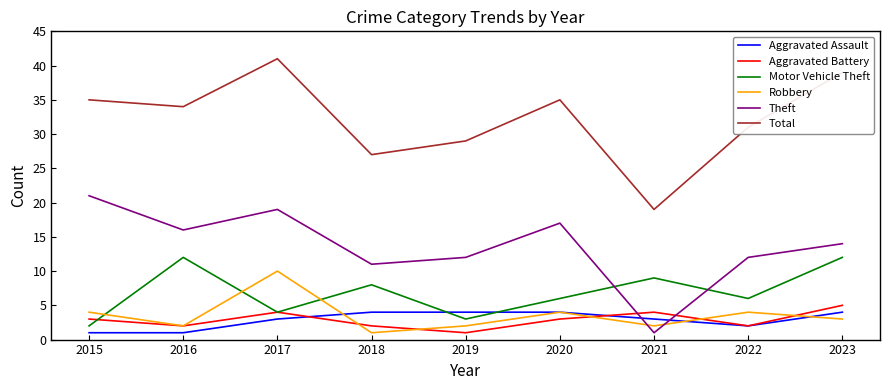

True or false: Total and Aggravated Assault intersect in this chart.

False